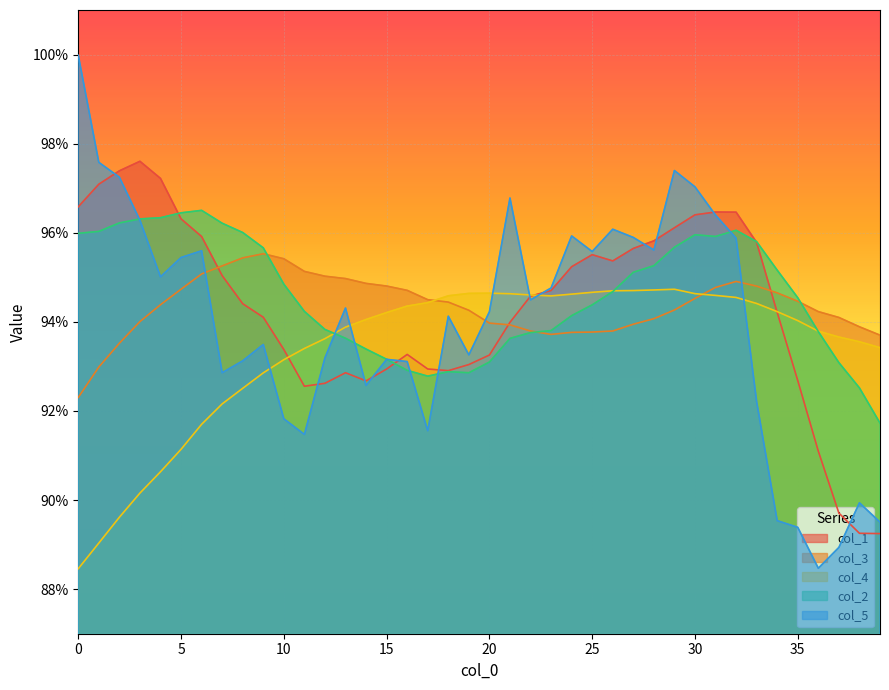

Between 18 and 19, which series saw the biggest shift?

col_5